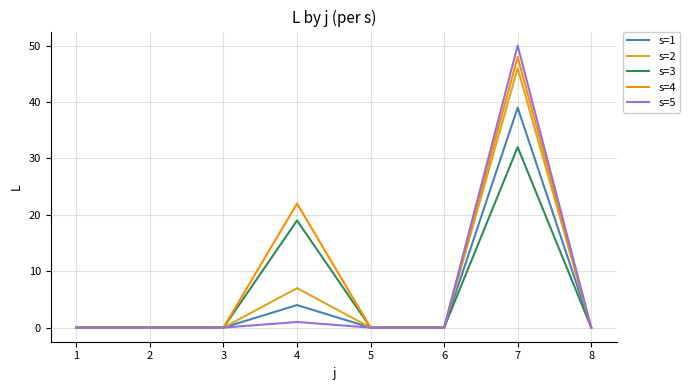

What is the highest value of the s=5 series?

50